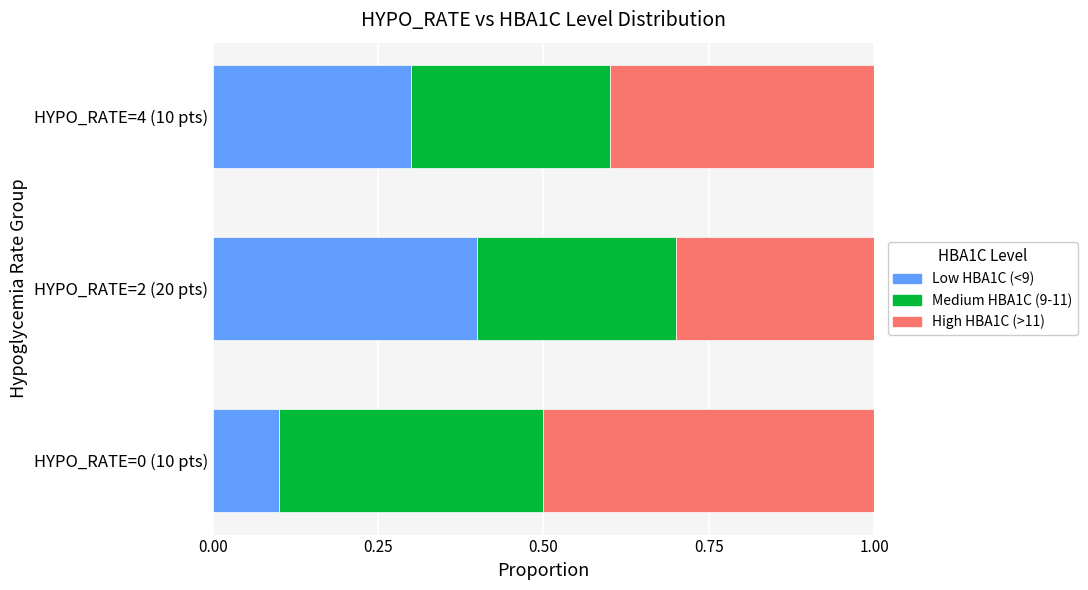

What is the approximate value of Low HBA1C (<9) at HYPO_RATE=4 (10 pts)?

0.3